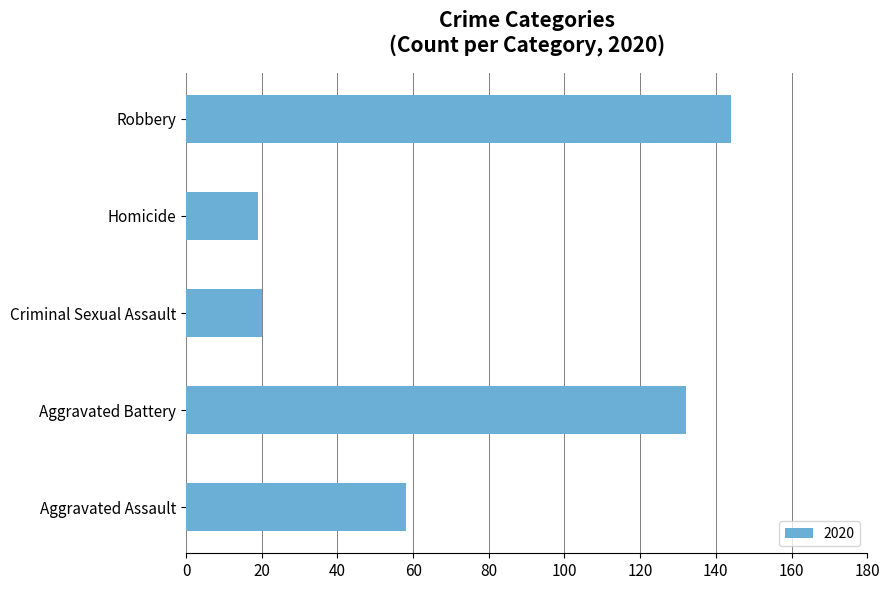

Which label corresponds to the largest value in the chart?

Robbery